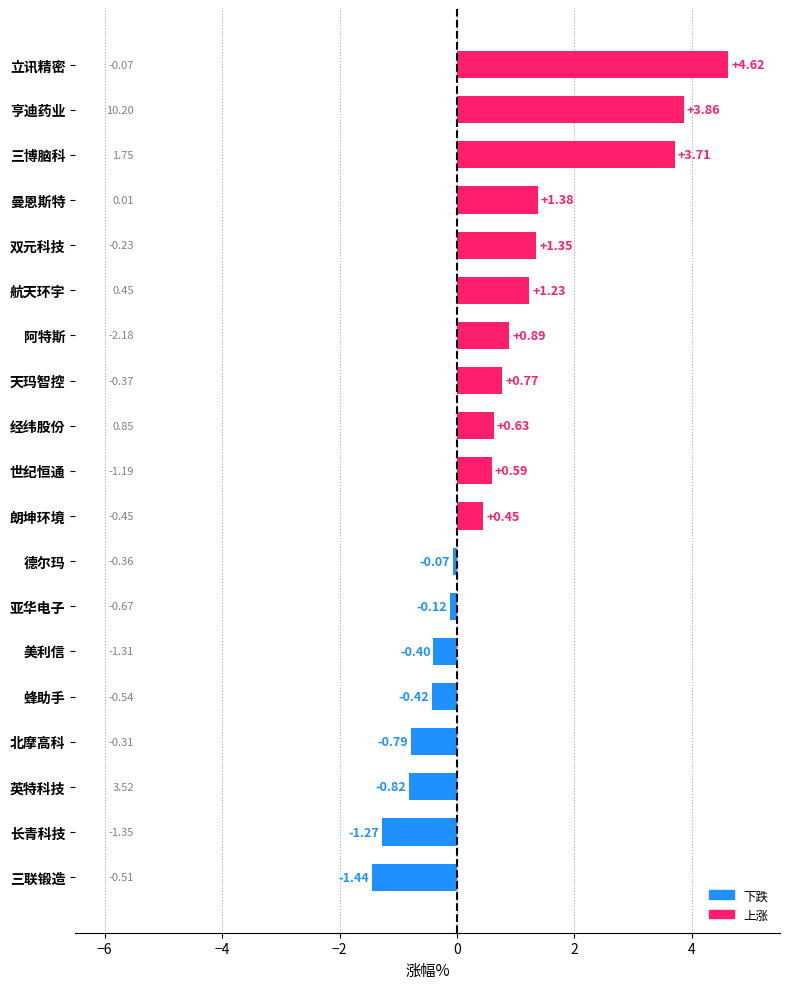

At which category does the chart reach its peak across all series?

立讯精密